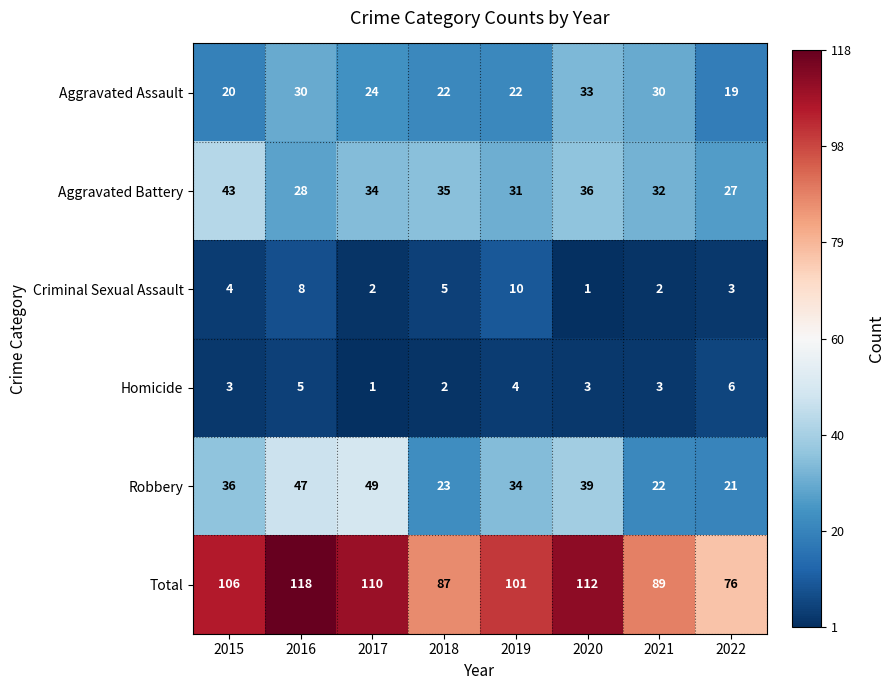

What is the difference between the maximum and minimum values in the Aggravated Assault series?

14